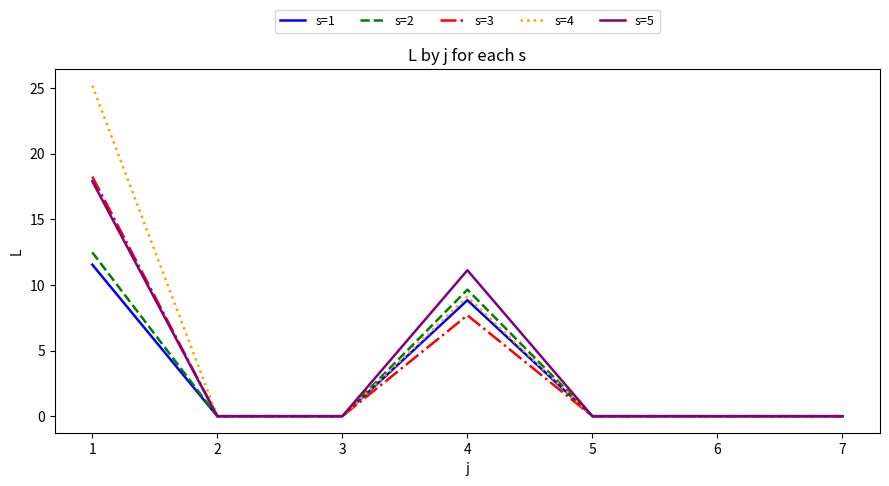

True or false: s=2 has more than 2 points higher than both neighbors.

False